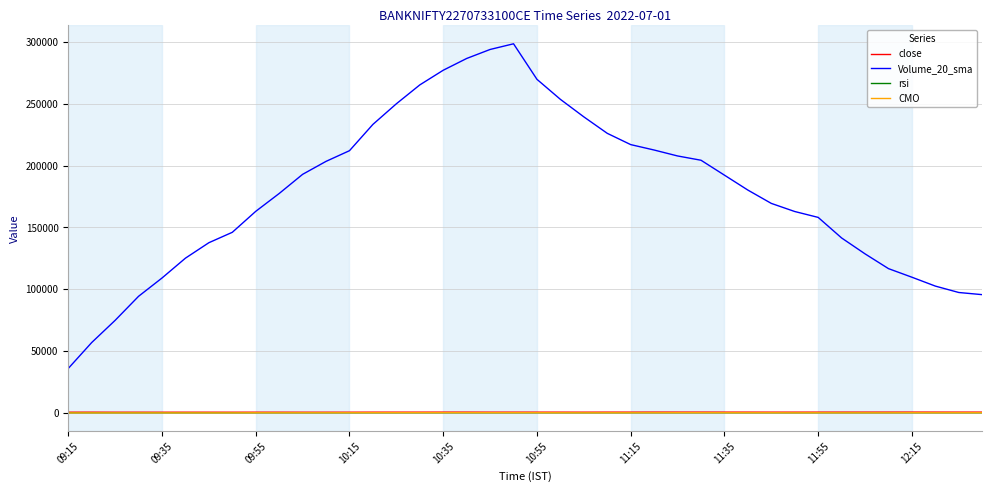

Which series has the largest total across all categories?

Volume_20_sma